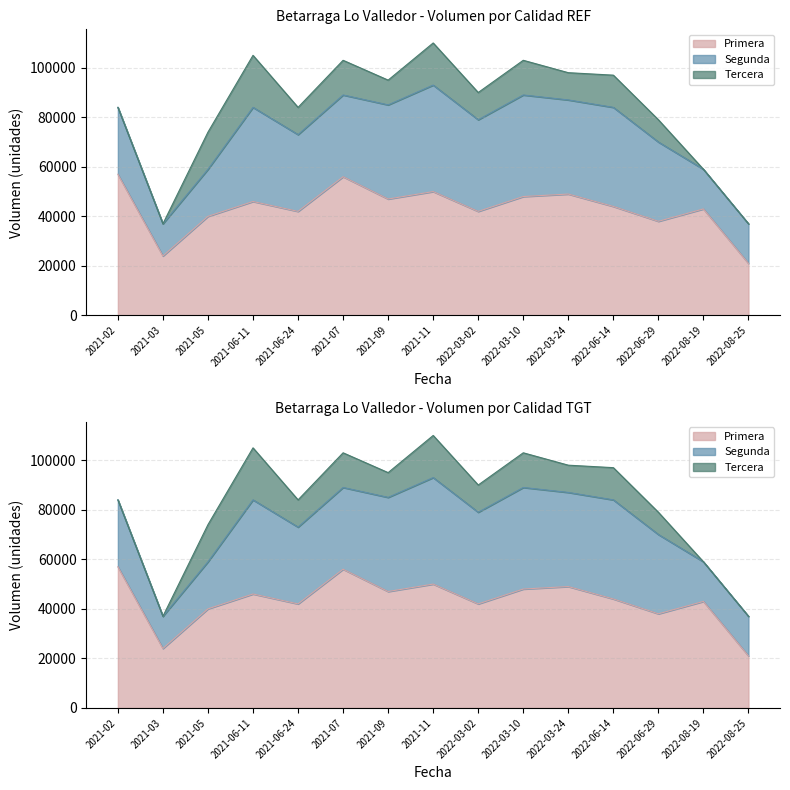

What is the difference between the highest and lowest values at 2022-08-19?

43000